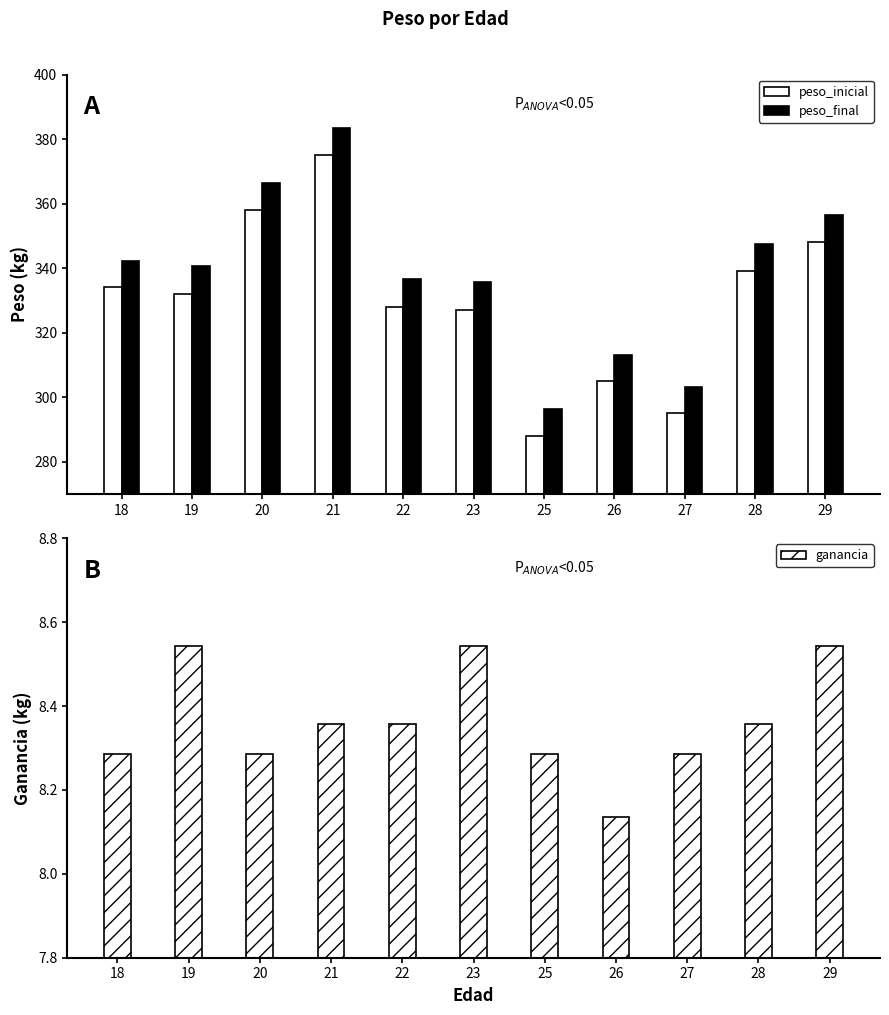

True or false: peso_final has a value of 356.5 at 29.

True